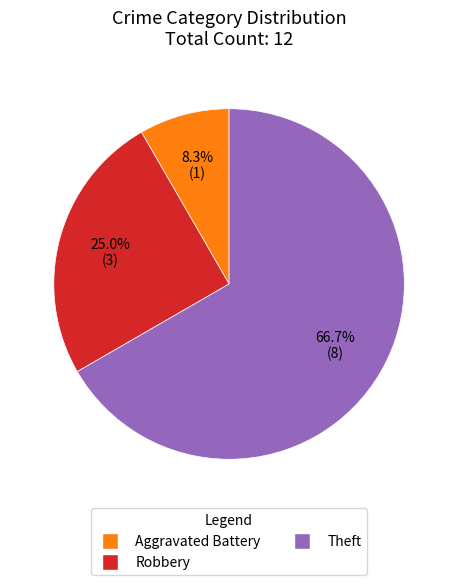

To the nearest percent, what percentage of the pie is Robbery?

25%